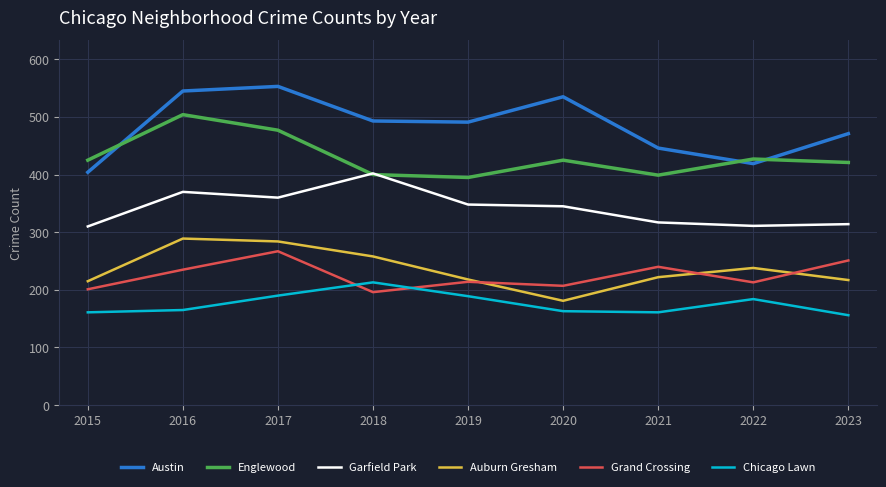

What is the difference between the highest and lowest values at 2022?

243